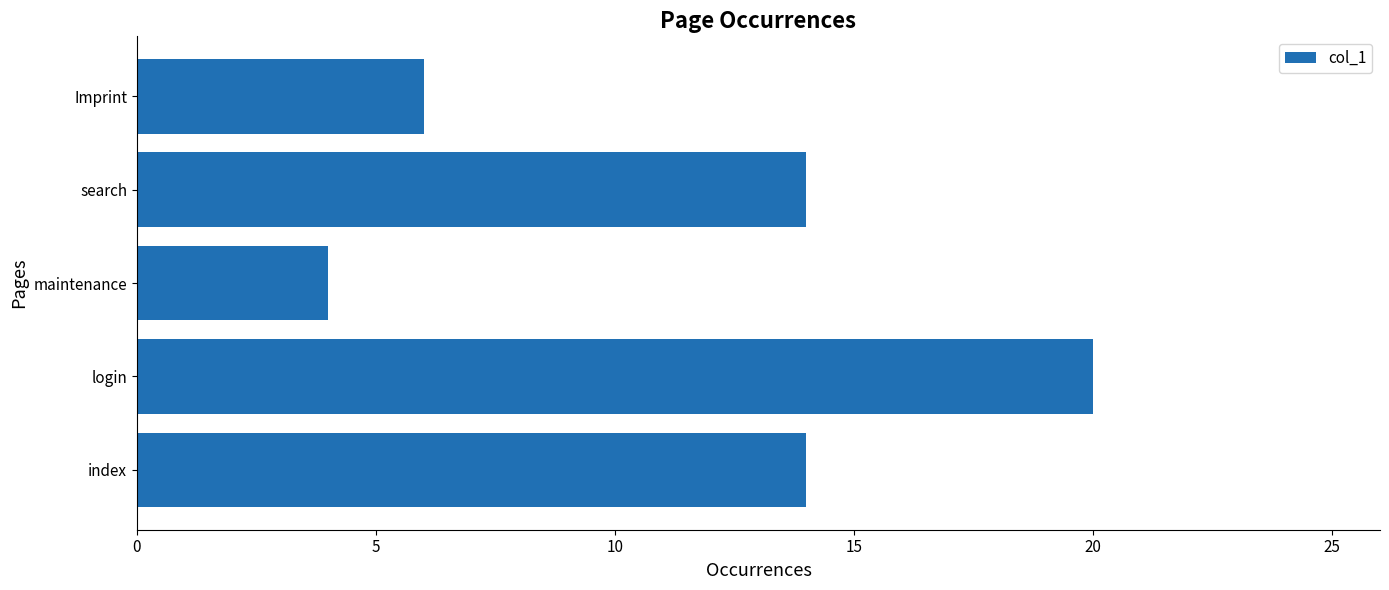

Between index and login, which is larger?

login